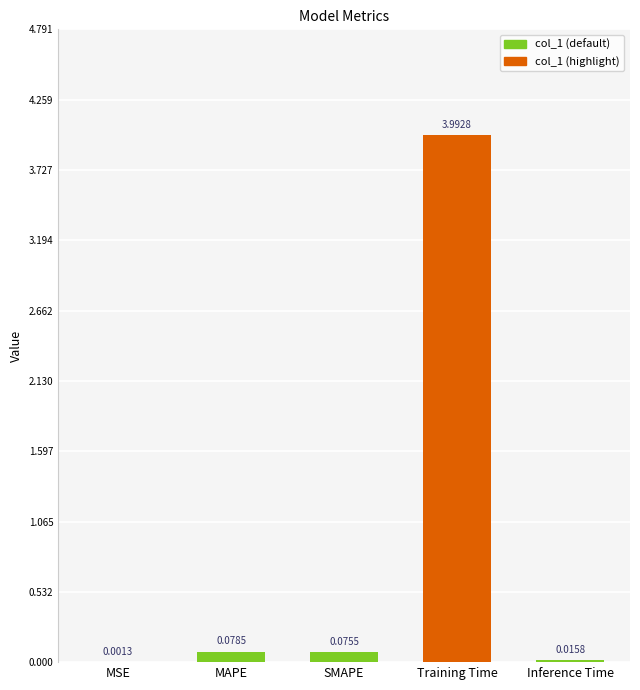

What is the sum of all values?

4.2